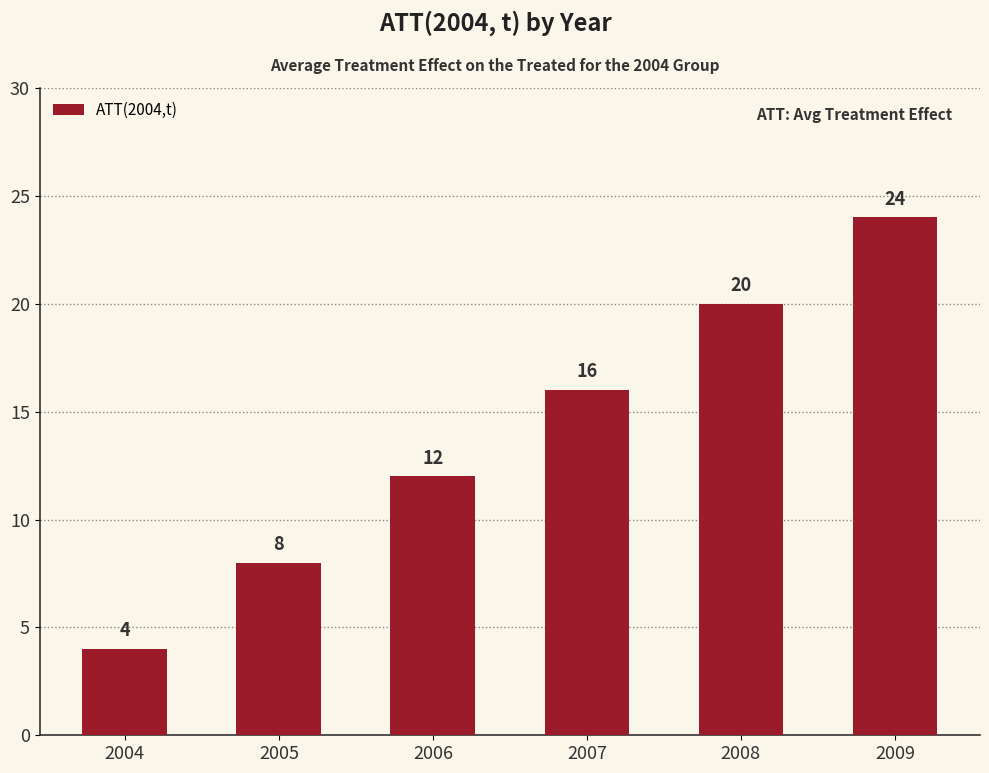

Is it true that the value at 2009 is 24?

True